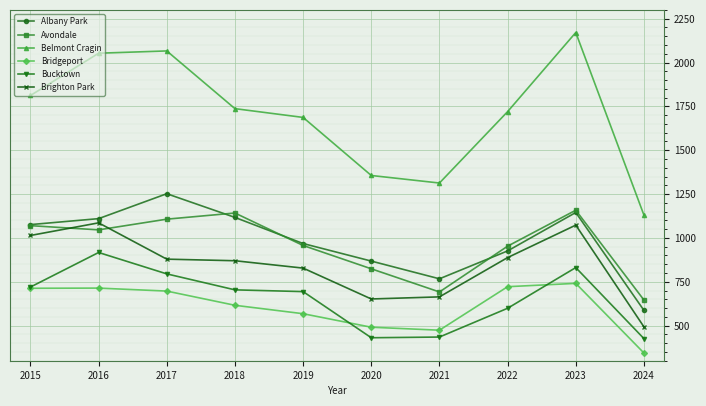

True or false: Belmont Cragin has more than 0 interior local peaks.

True